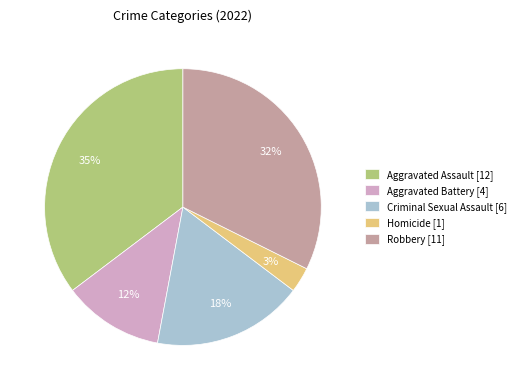

Which has a higher value, Robbery [11] or Criminal Sexual Assault [6]?

Robbery [11]